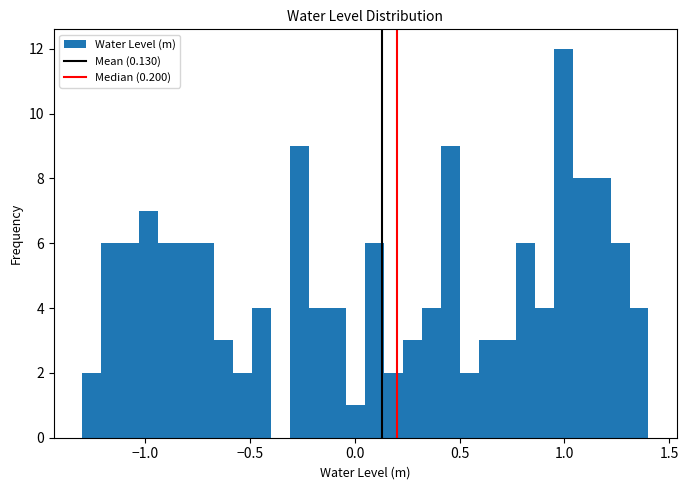

Read against the x-axis, roughly where is the centre of the tallest bar?

1.00